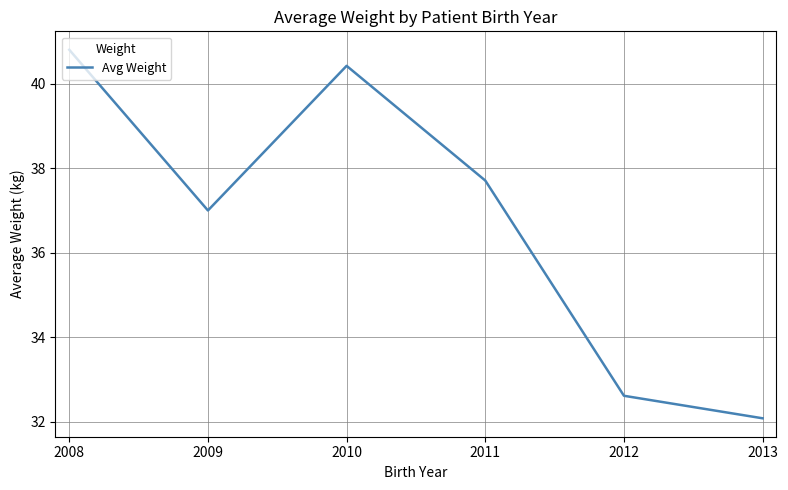

Which category has the highest value across all series?

2008